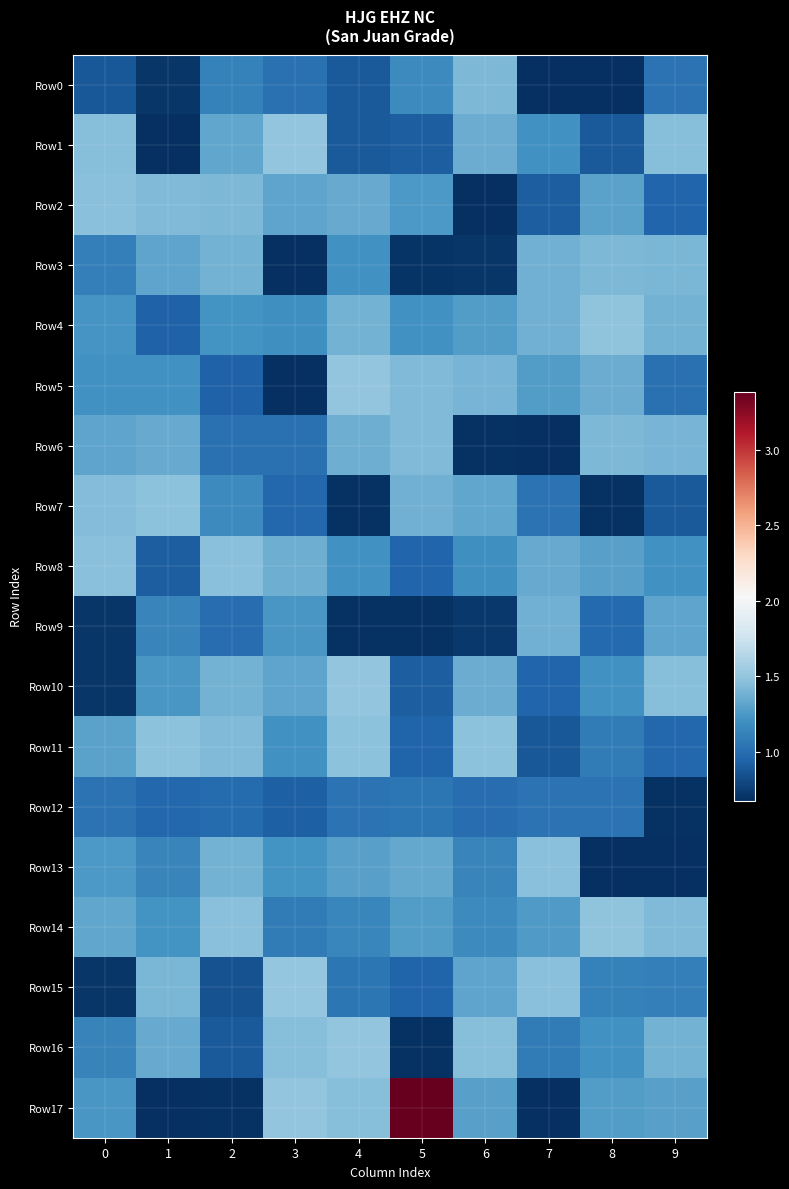

List the series in order of their peak value, lowest first.

Row12, Row9, Row0, Row3, Row6, Row2, Row8, Row13, Row7, Row11, Row4, Row14, Row1, Row5, Row10, Row16, Row15, Row17